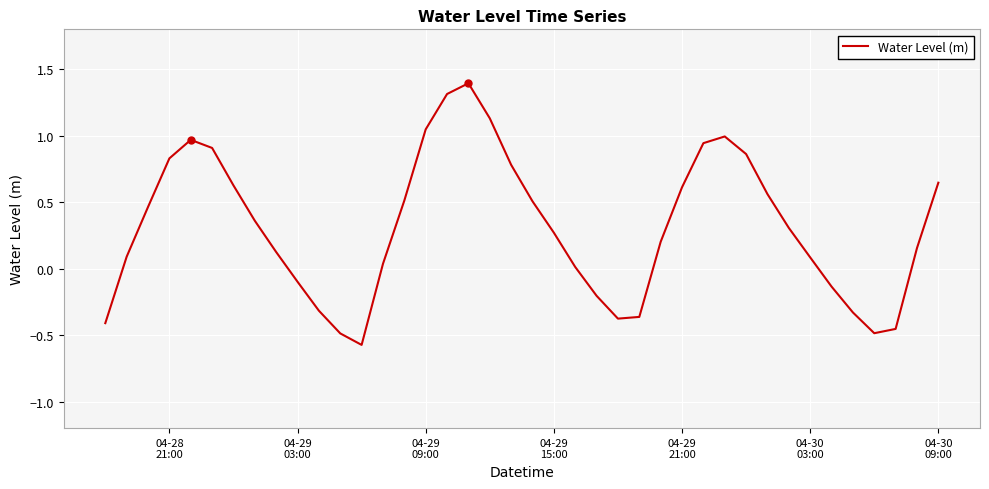

What is the difference between the maximum and minimum values?

2.0